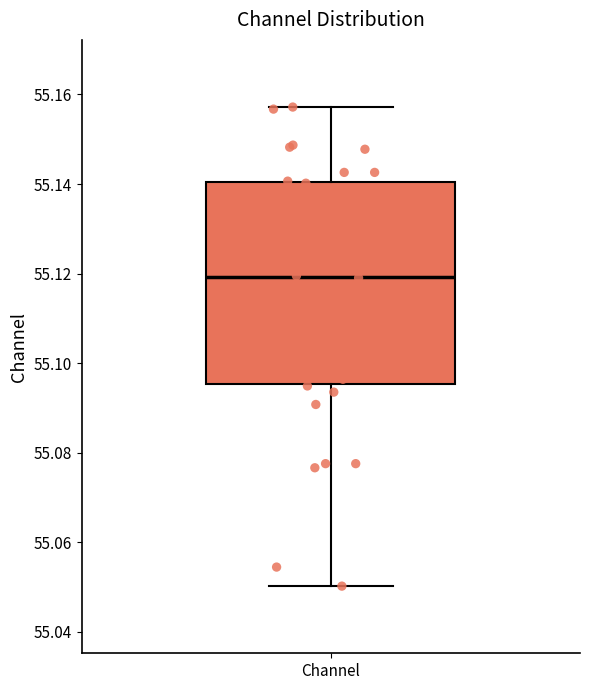

Transcribe this box plot: give where the median line is, the range the box spans, and where the two whiskers end, as read against the y-axis. The values are not printed on the chart, so give them approximately, as read against the axis.

median 55.120, box 55.096 to 55.140, whiskers 55.050 to 55.158